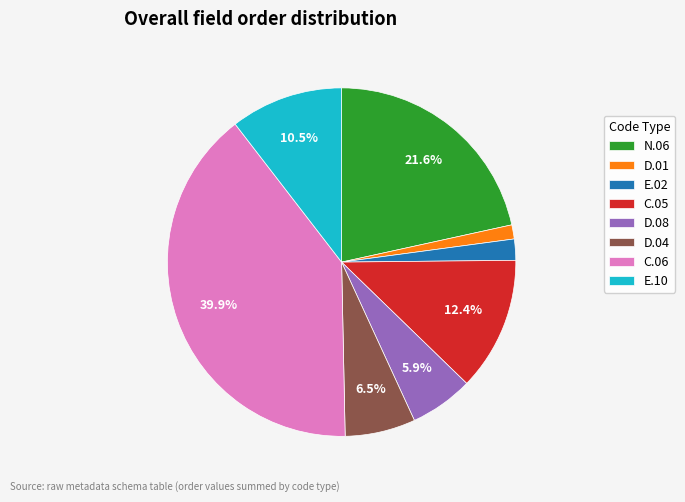

How many segments does this pie chart have?

8